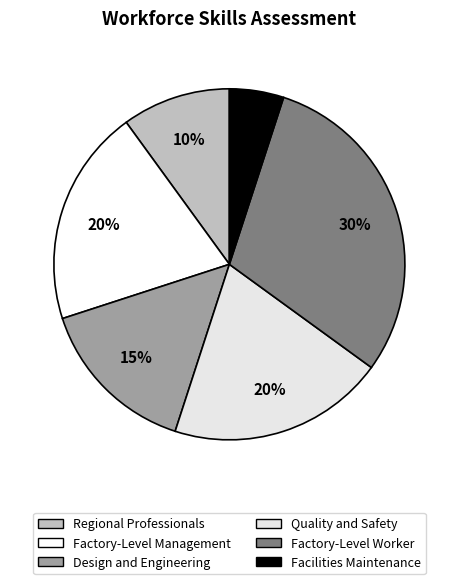

Does Regional Professionals account for over 50% of the chart?

No